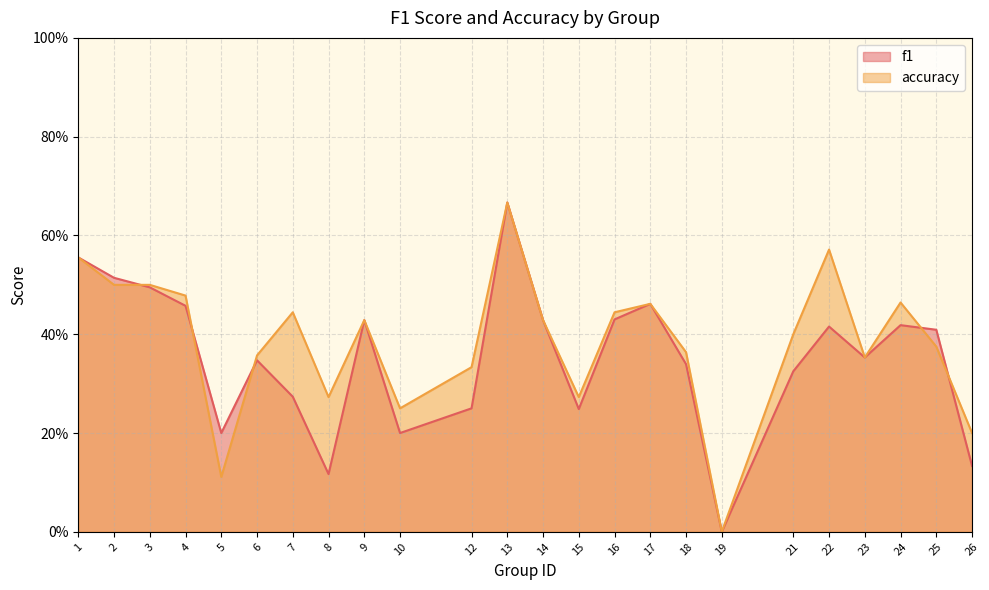

Reading right to left, what are all the values shown in this chart?

f1: 26=0.1	25=0.4	24=0.4	23=0.4	22=0.4	21=0.3	19=0.0	18=0.3	17=0.5	16=0.4	15=0.2	14=0.4	13=0.7	12=0.2	10=0.2	9=0.4	8=0.1	7=0.3	6=0.3	5=0.2	4=0.5	3=0.5	2=0.5	1=0.6
accuracy: 26=0.2	25=0.4	24=0.5	23=0.4	22=0.6	21=0.4	19=0.0	18=0.4	17=0.5	16=0.4	15=0.3	14=0.4	13=0.7	12=0.3	10=0.2	9=0.4	8=0.3	7=0.4	6=0.4	5=0.1	4=0.5	3=0.5	2=0.5	1=0.6